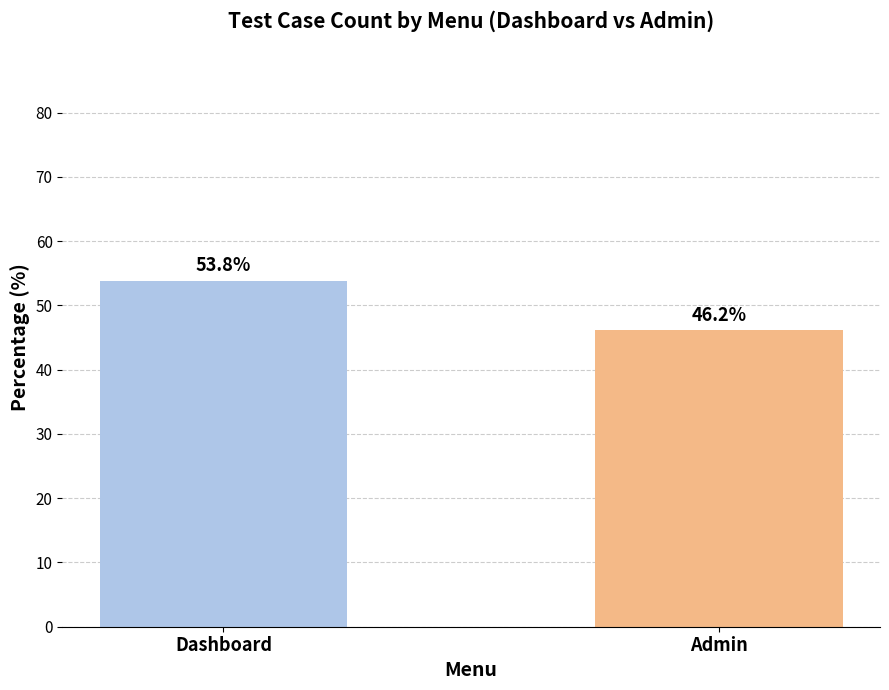

Reading left to right, transcribe all the data shown in this chart.

Dashboard=53.8	Admin=46.2